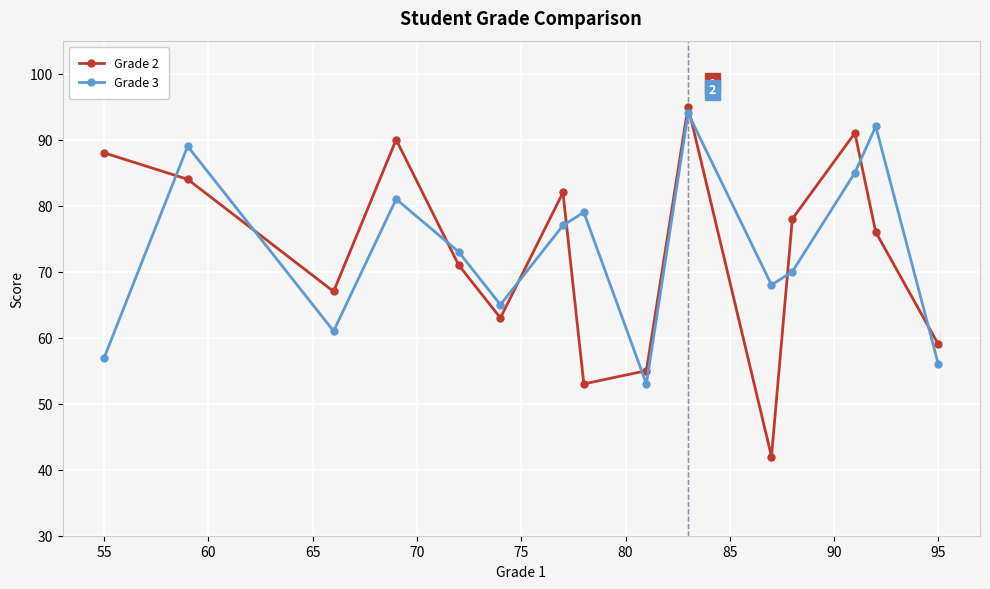

What is the minimum value for Grade 3?

53